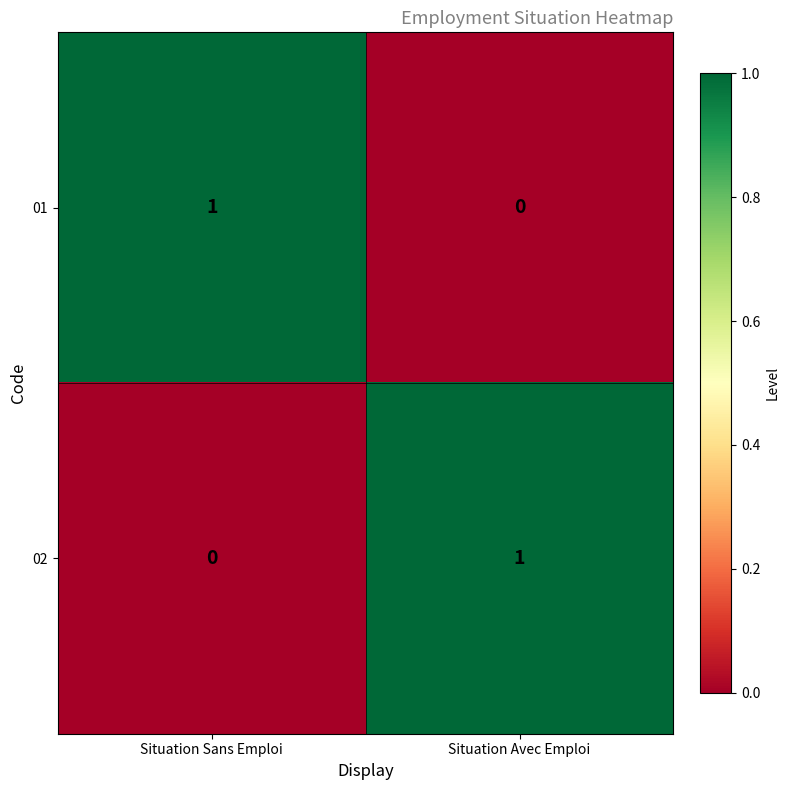

True or false: 01 has a value of 0 at Situation Avec Emploi.

True